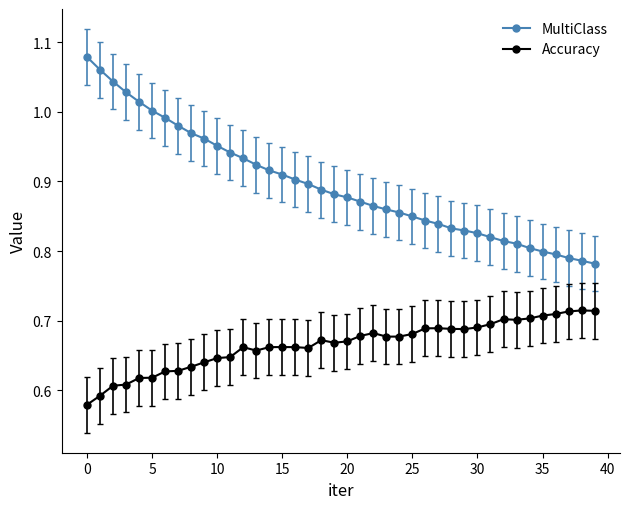

Which series has the largest total across all categories?

MultiClass